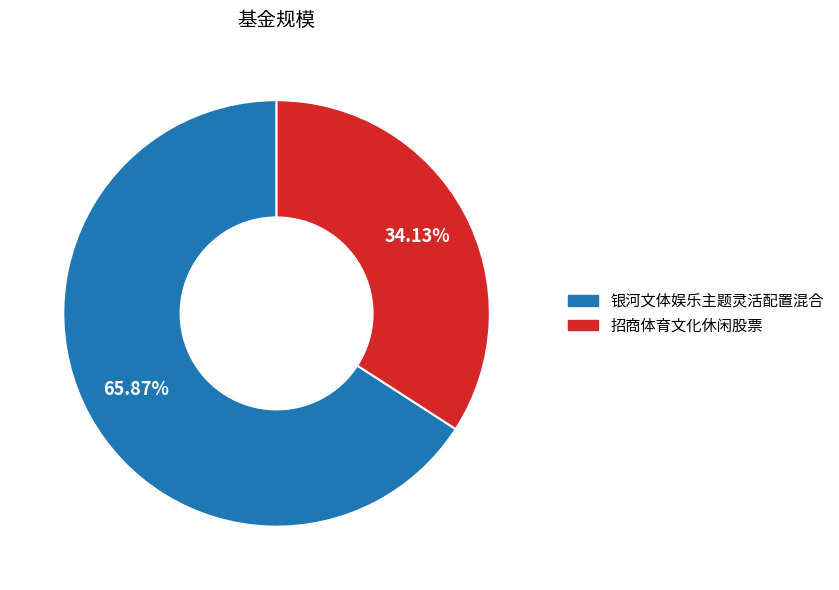

To the nearest percent, what is the average slice percentage?

50%